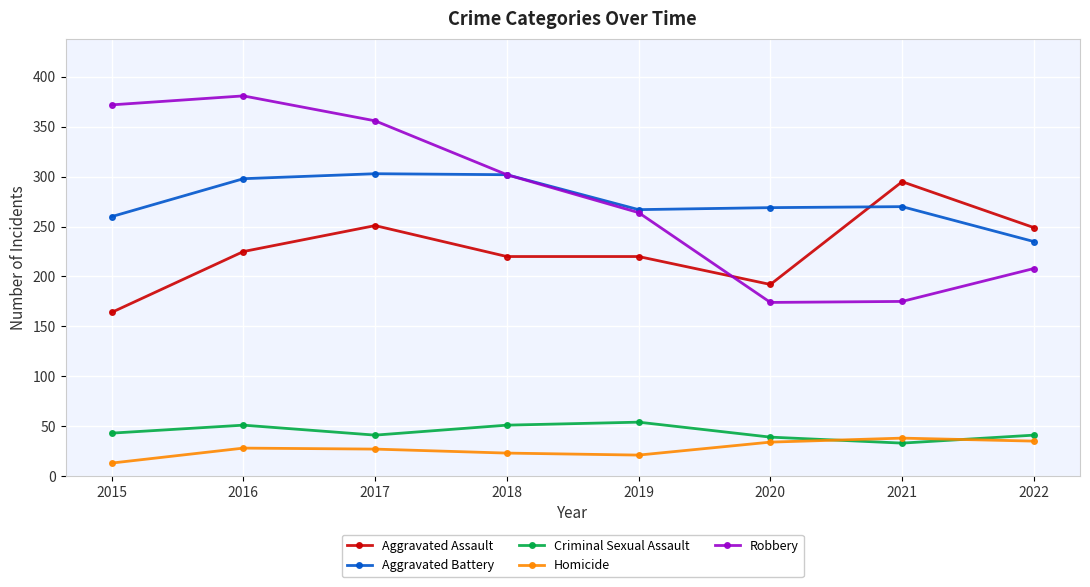

The value of Aggravated Assault at 2021 is 295. True or false?

True